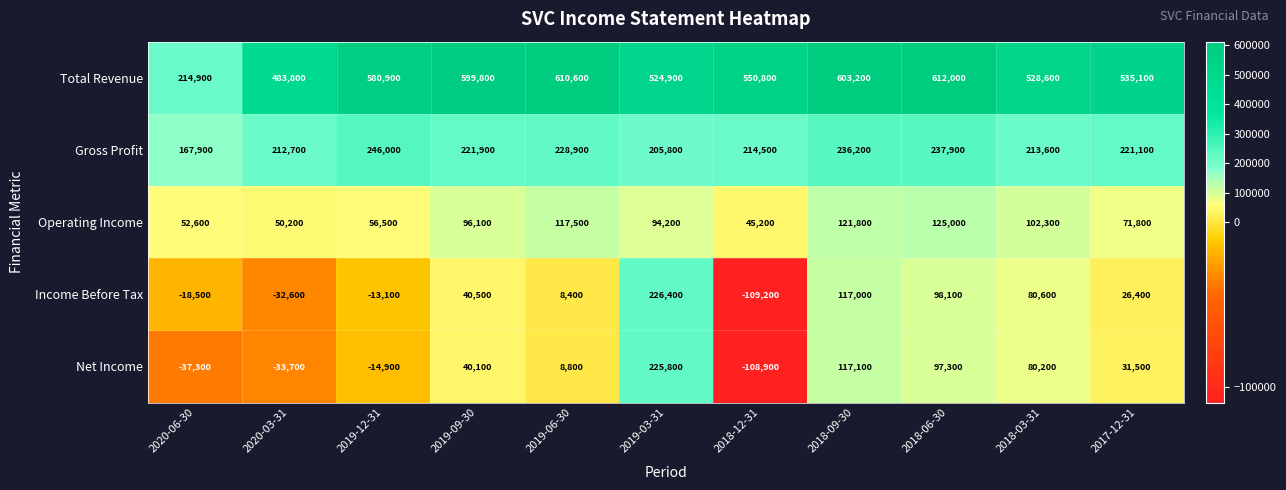

What is the greatest value displayed?

612000